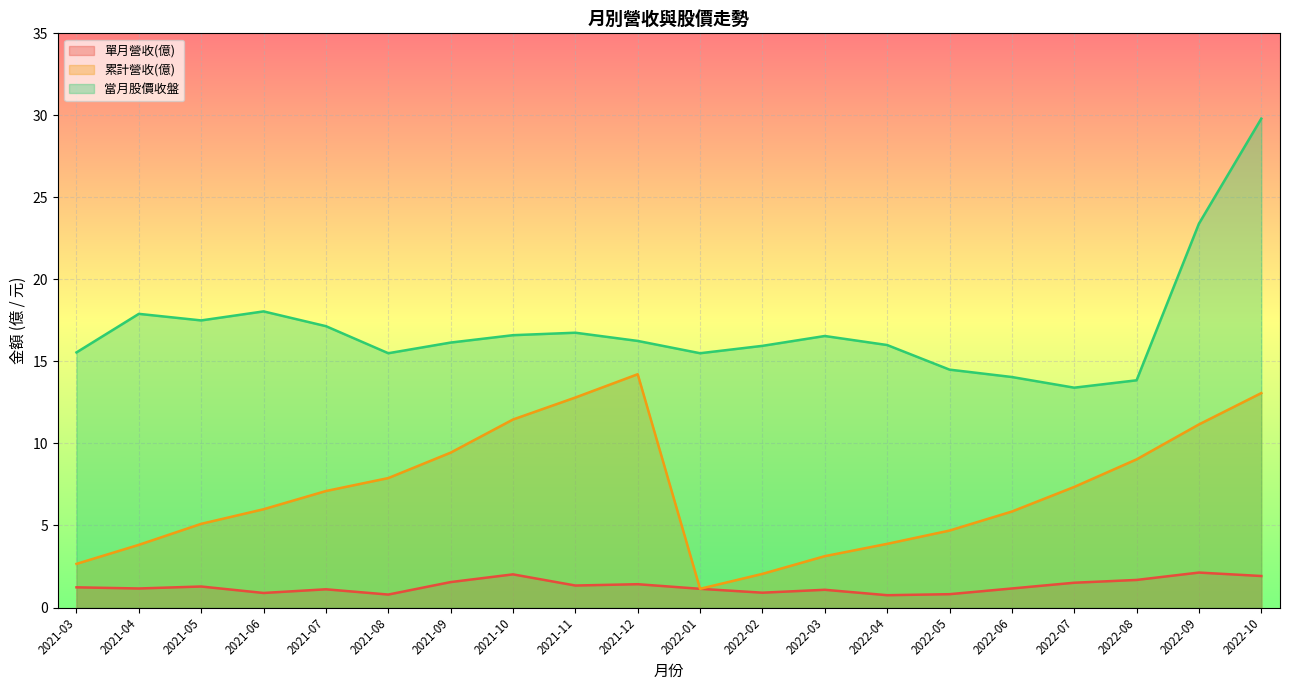

At how many categories does at least one series exceed 1?

20